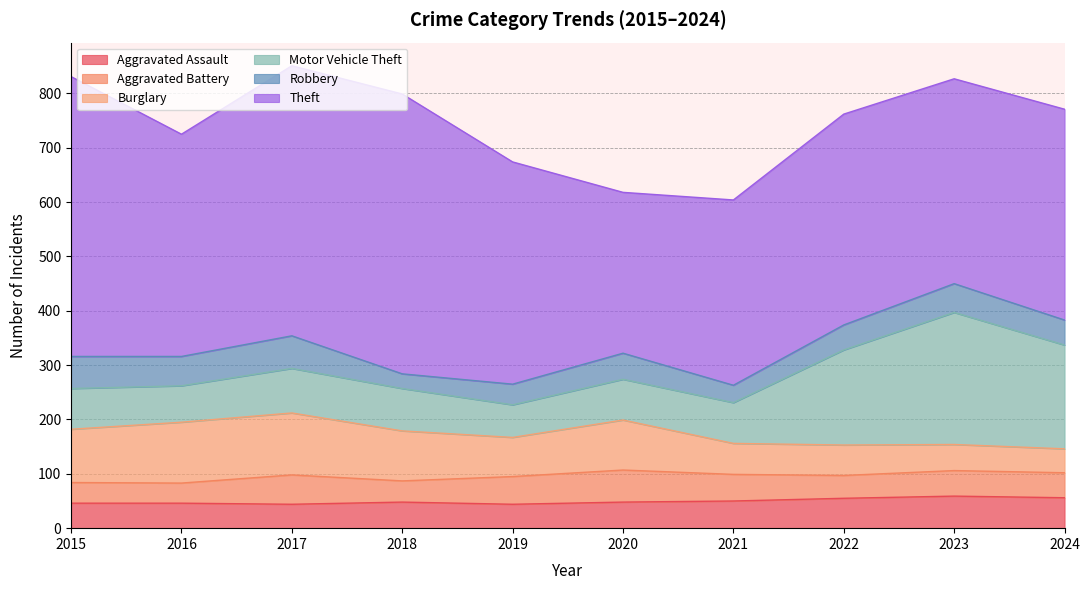

How many interior local valleys does the Aggravated Battery series have?

3